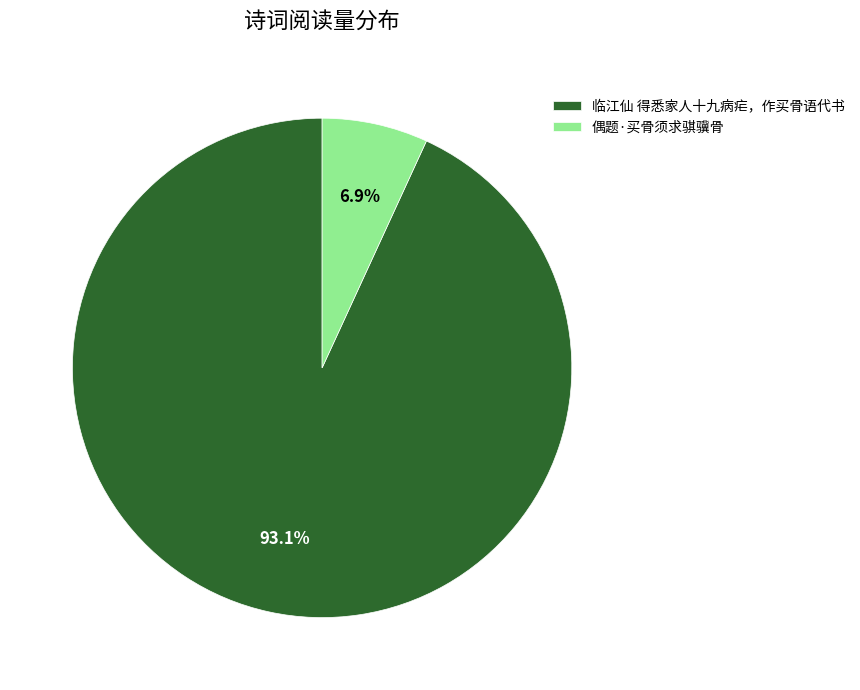

Which category has the smallest portion of the pie?

偶题·买骨须求骐骥骨